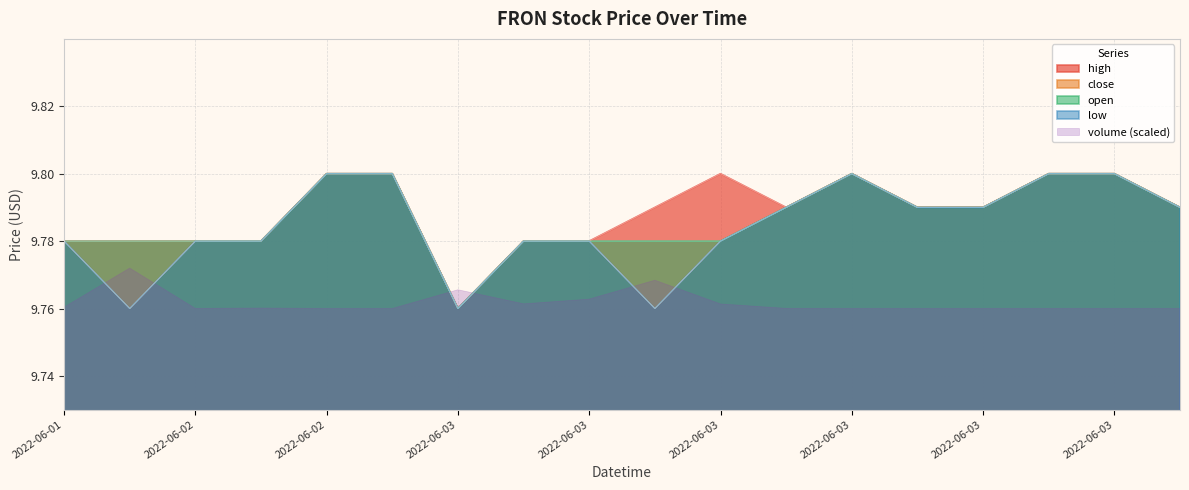

At which category does the chart reach its minimum across all series?

2022-06-03